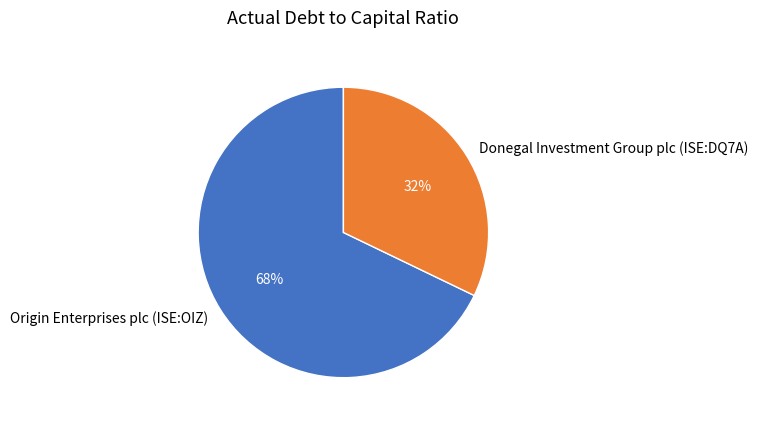

To the nearest percent, what is the average slice percentage?

50%